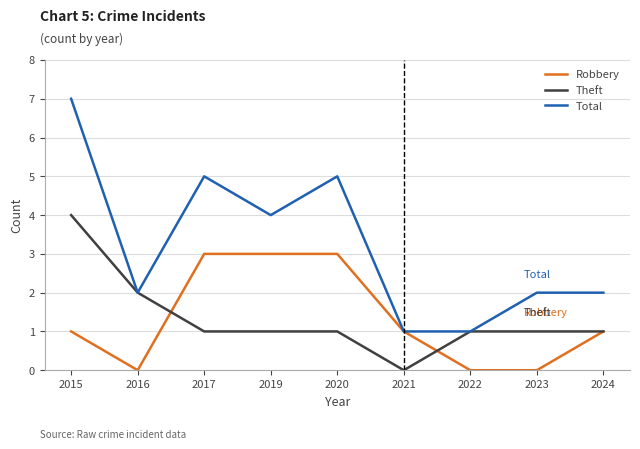

What is the spread (max minus min) of values at 2020?

4